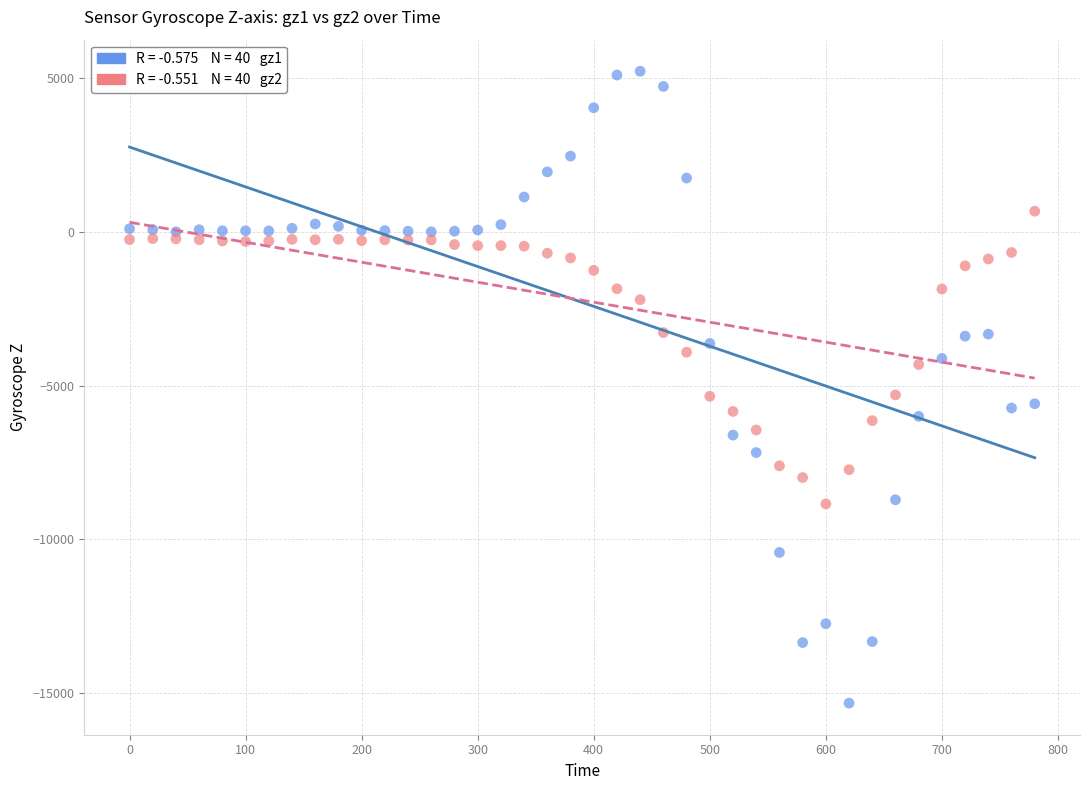

Across all data points, what is the range of Y values (max minus min)?

20561